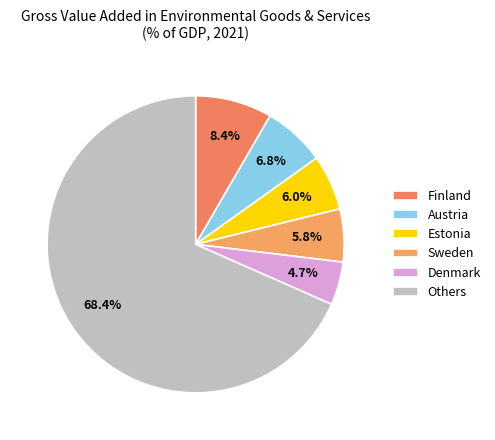

How many segments does this pie chart have?

6